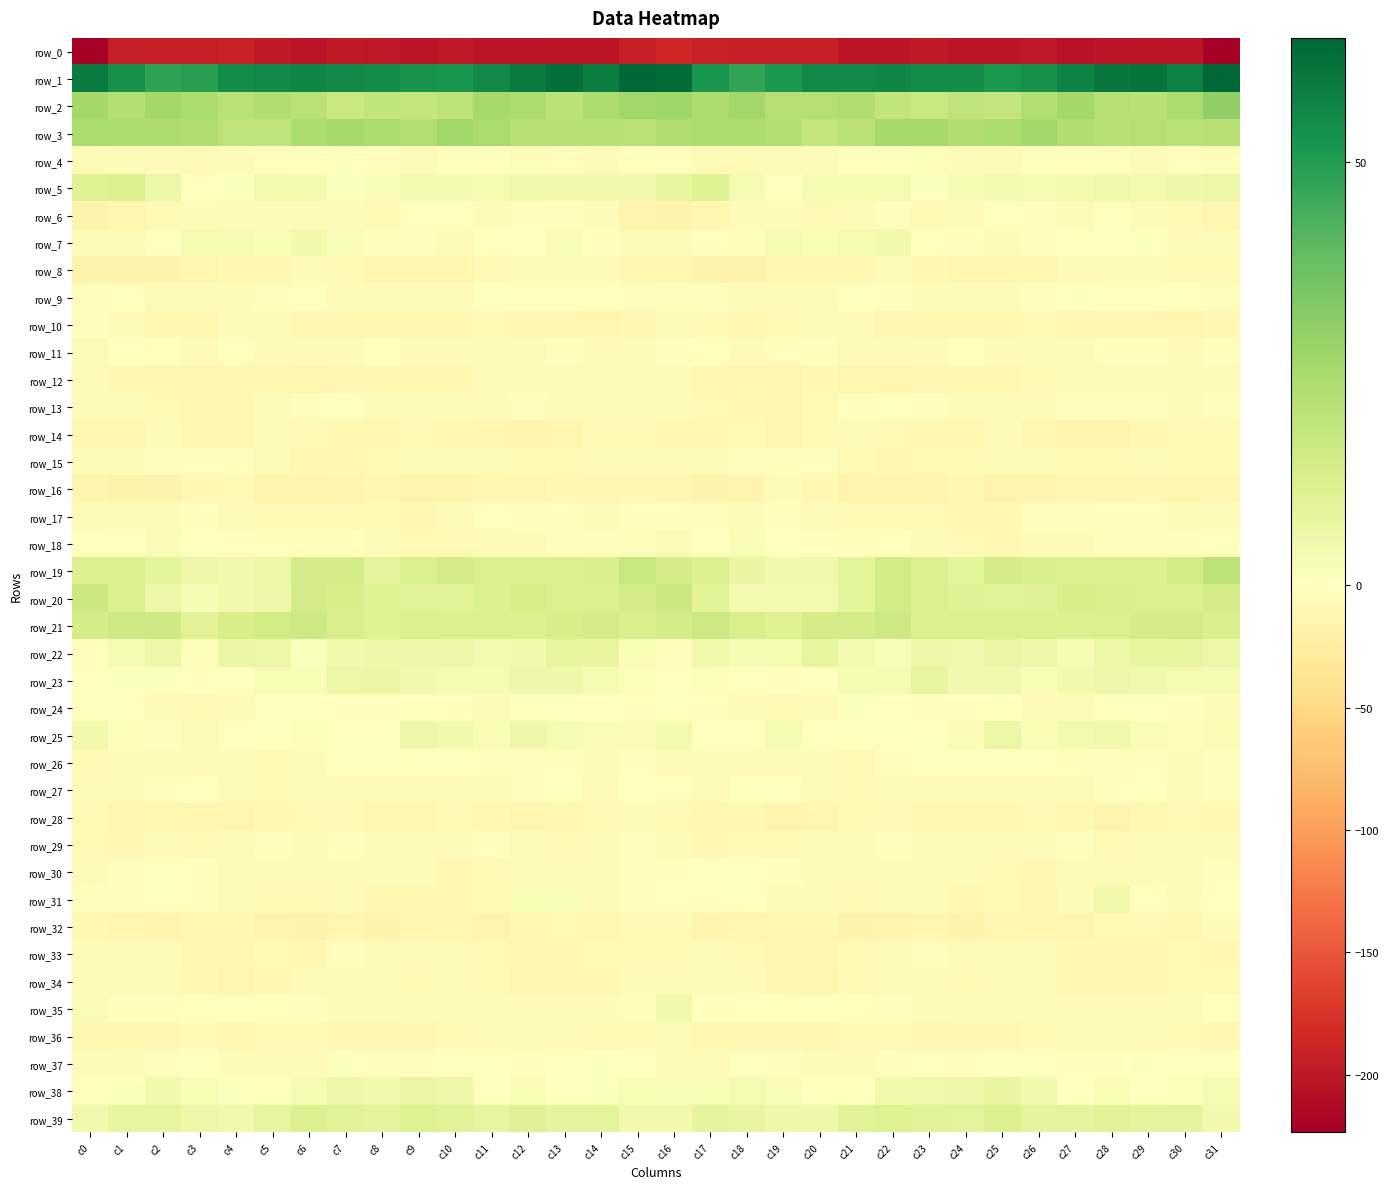

Which category has the lowest value in the row_0 series?

c31